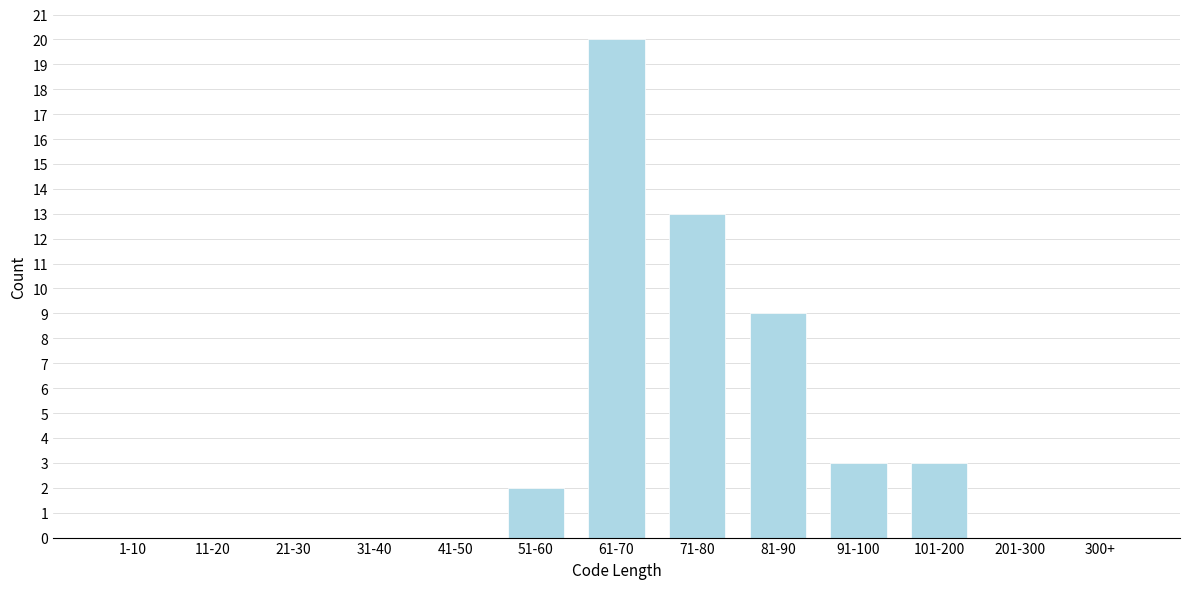

Reading left to right, list all the values displayed in this chart.

1-10=0	11-20=0	21-30=0	31-40=0	41-50=0	51-60=2	61-70=20	71-80=13	81-90=9	91-100=3	101-200=3	201-300=0	300+=0